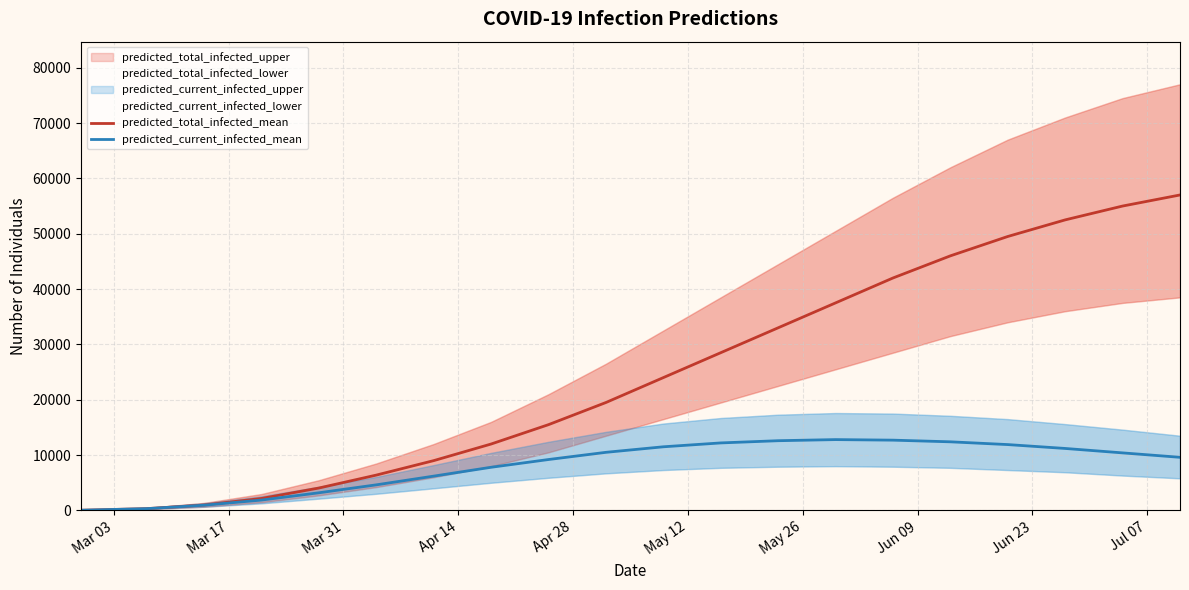

What is the difference between the second highest and second lowest values in the predicted_current_infected_mean series?

12376